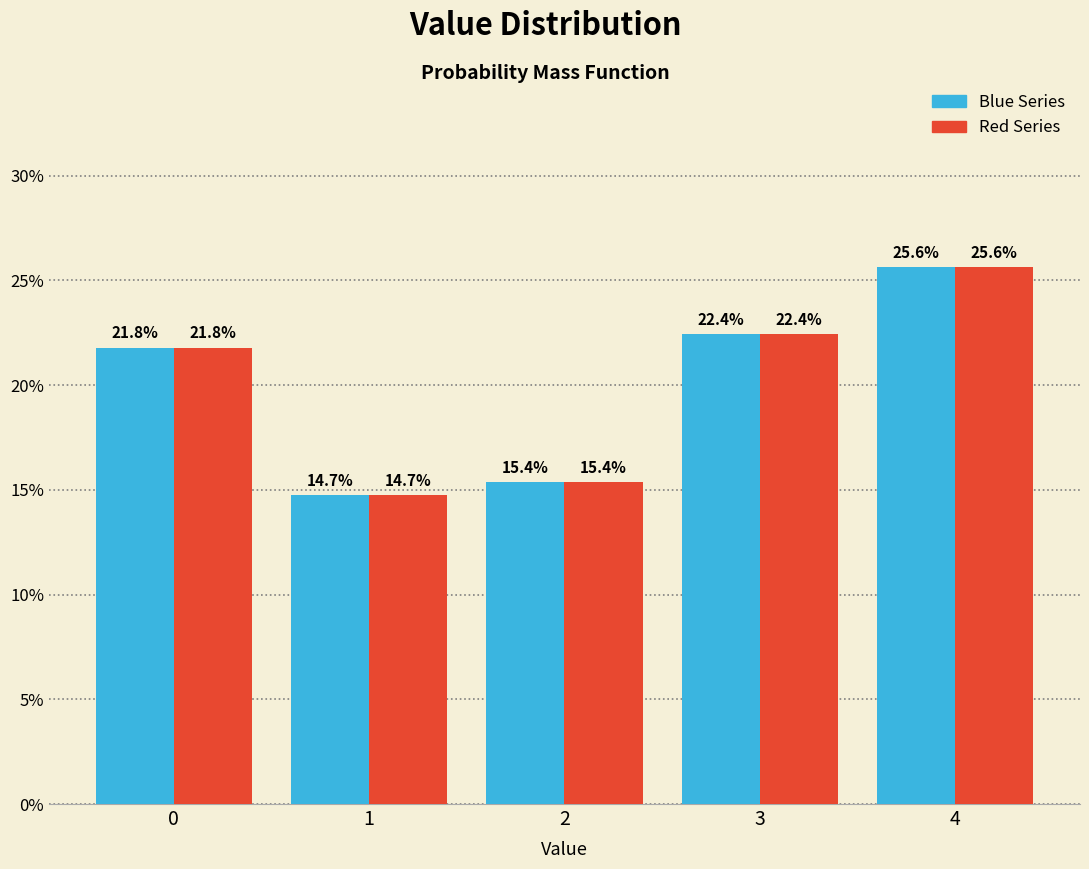

What is the maximum value shown in the chart?

25.6